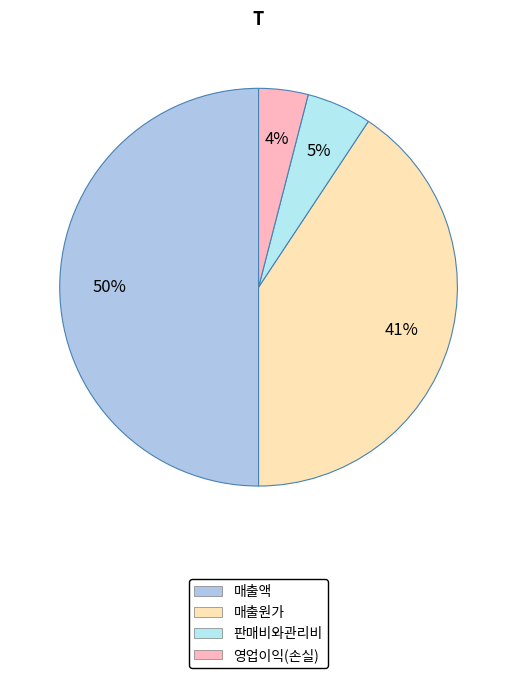

Is it true that 매출액 is 50% of the pie?

True